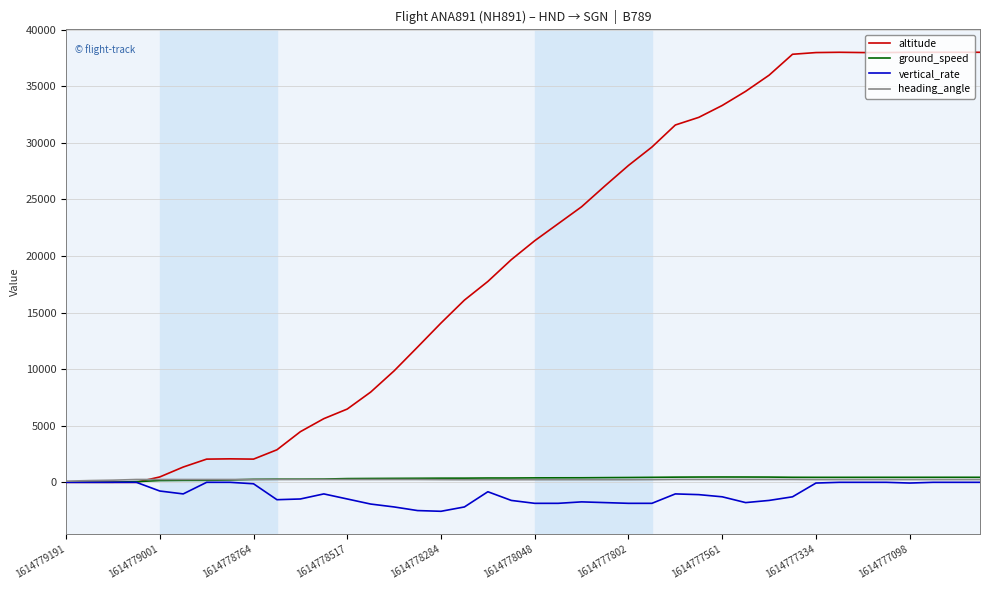

What is the average value of the altitude series?

19665